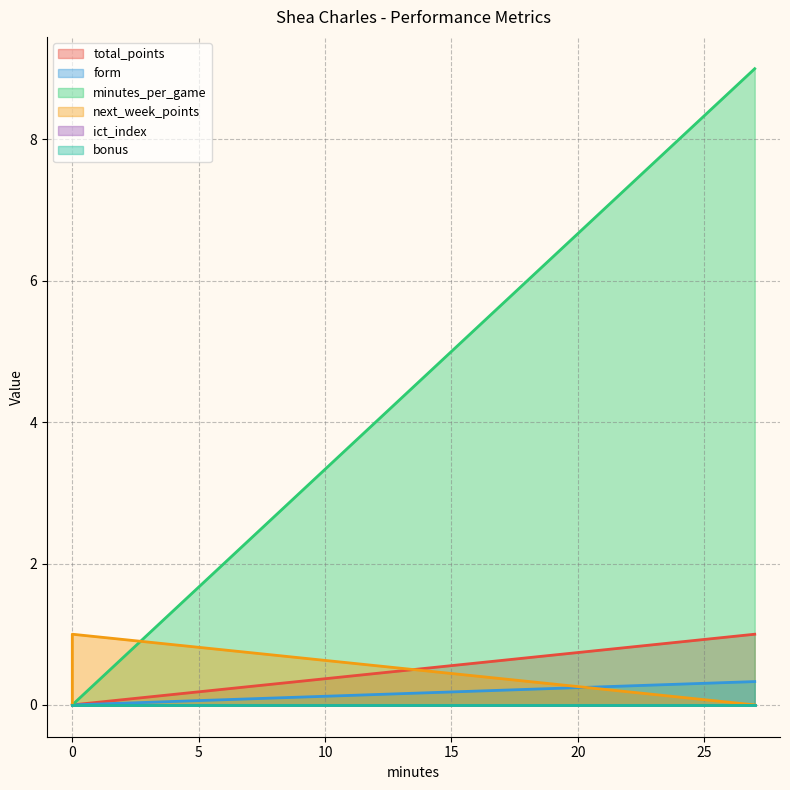

True or false: next_week_points has a value of -0.6 at 27.

False